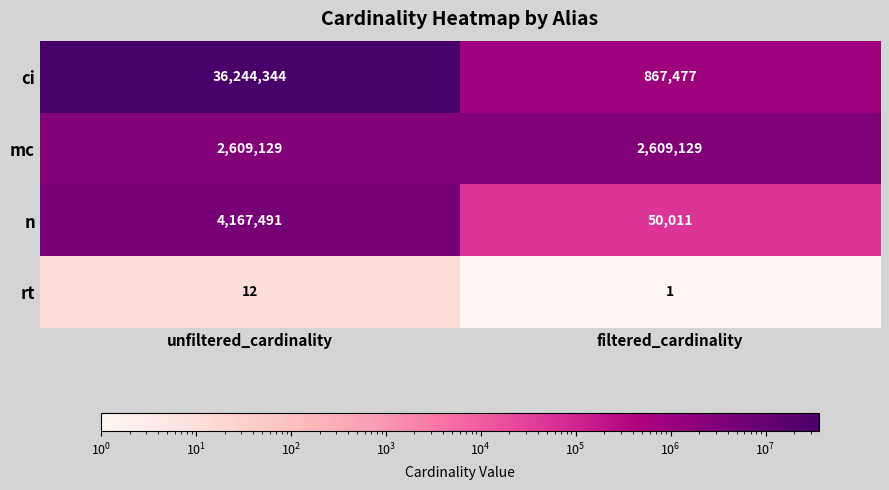

The rt series shows 1 at filtered_cardinality. True or false?

True